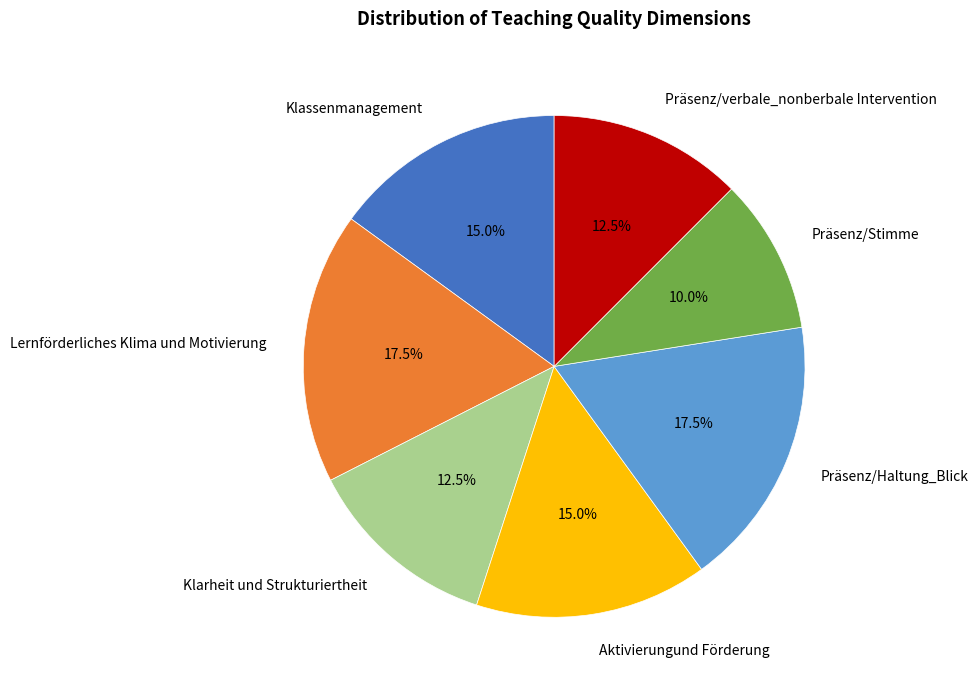

Which category has the smallest portion of the pie?

Präsenz/Stimme